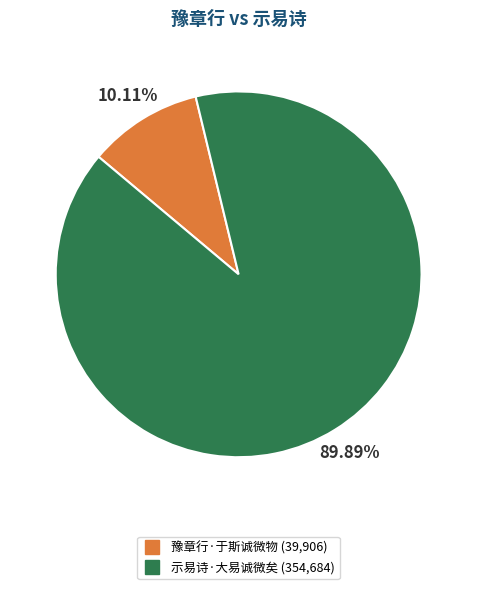

Between 示易诗·大易诚微矣 and 豫章行·于斯诚微物, which is larger?

示易诗·大易诚微矣